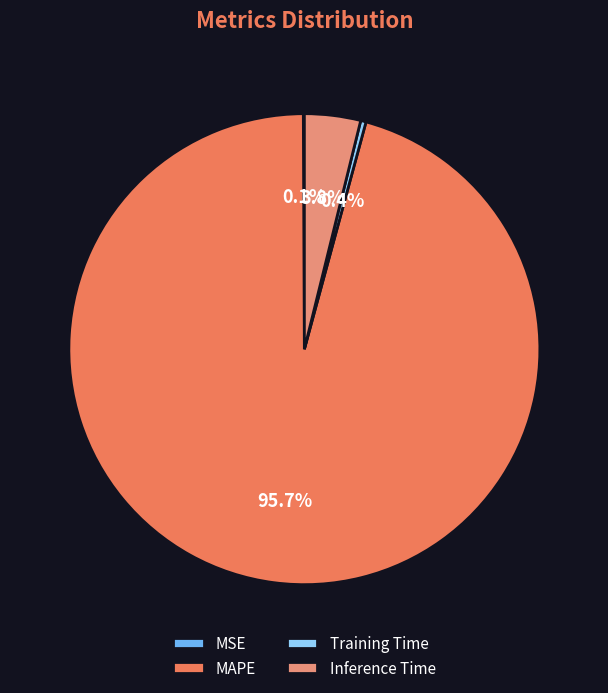

Do Training Time and MSE together represent more than half of the pie?

No